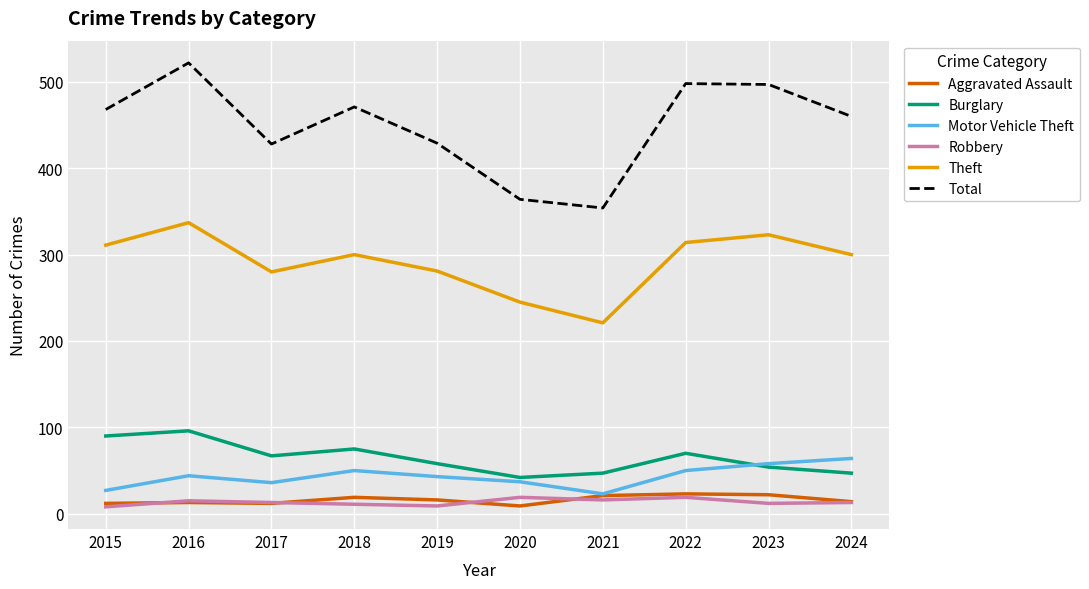

Which series has the widest spread of values?

Total